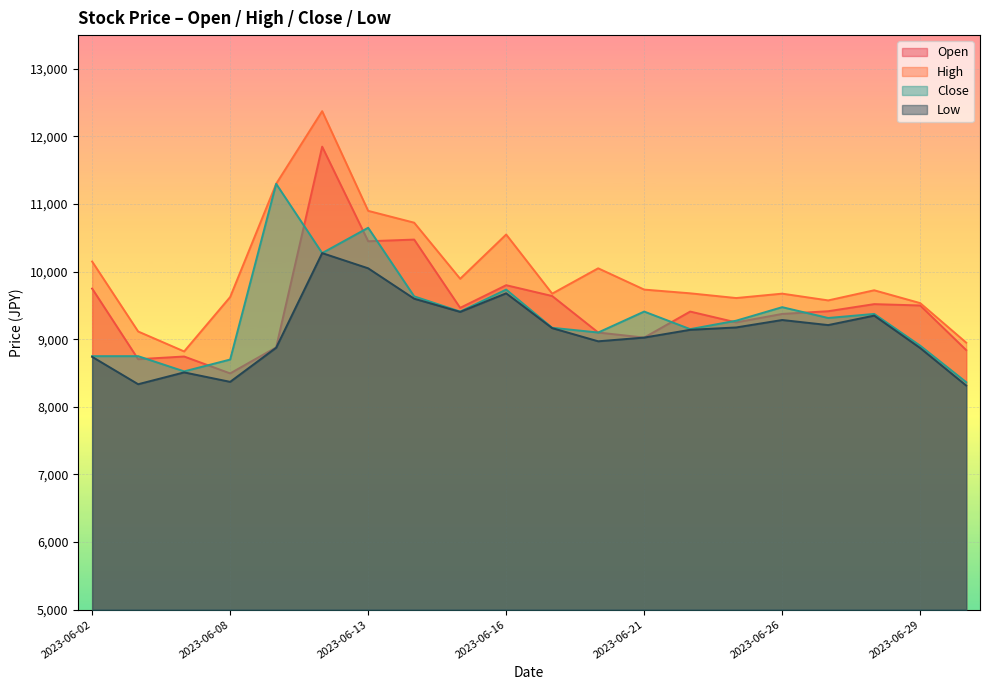

What are all the series names shown in the legend?

Open, High, Close, Low